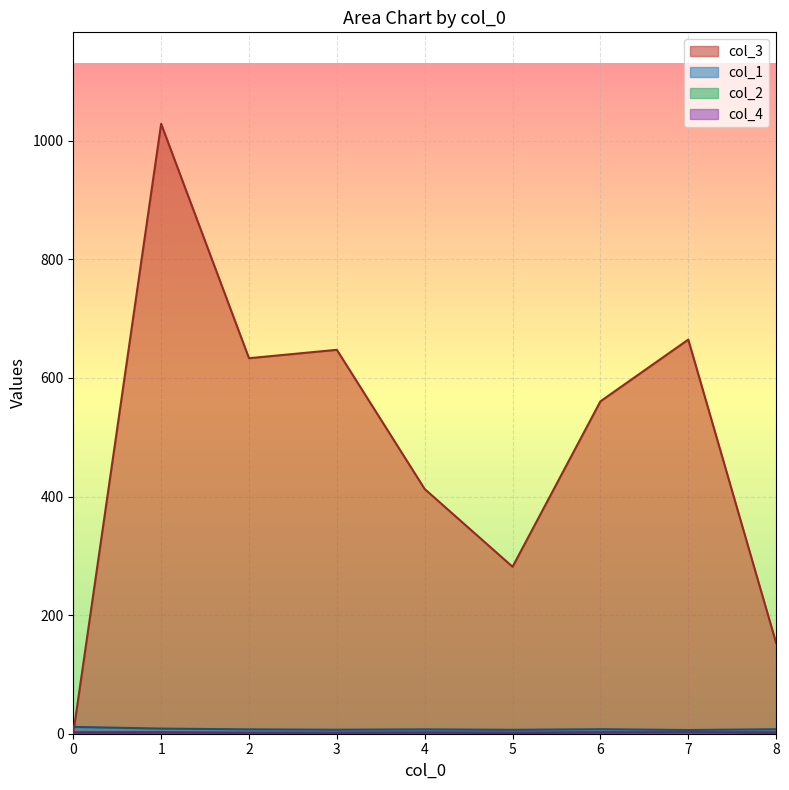

Which series ends up on top after the final intersection of col_4 and col_3?

col_3